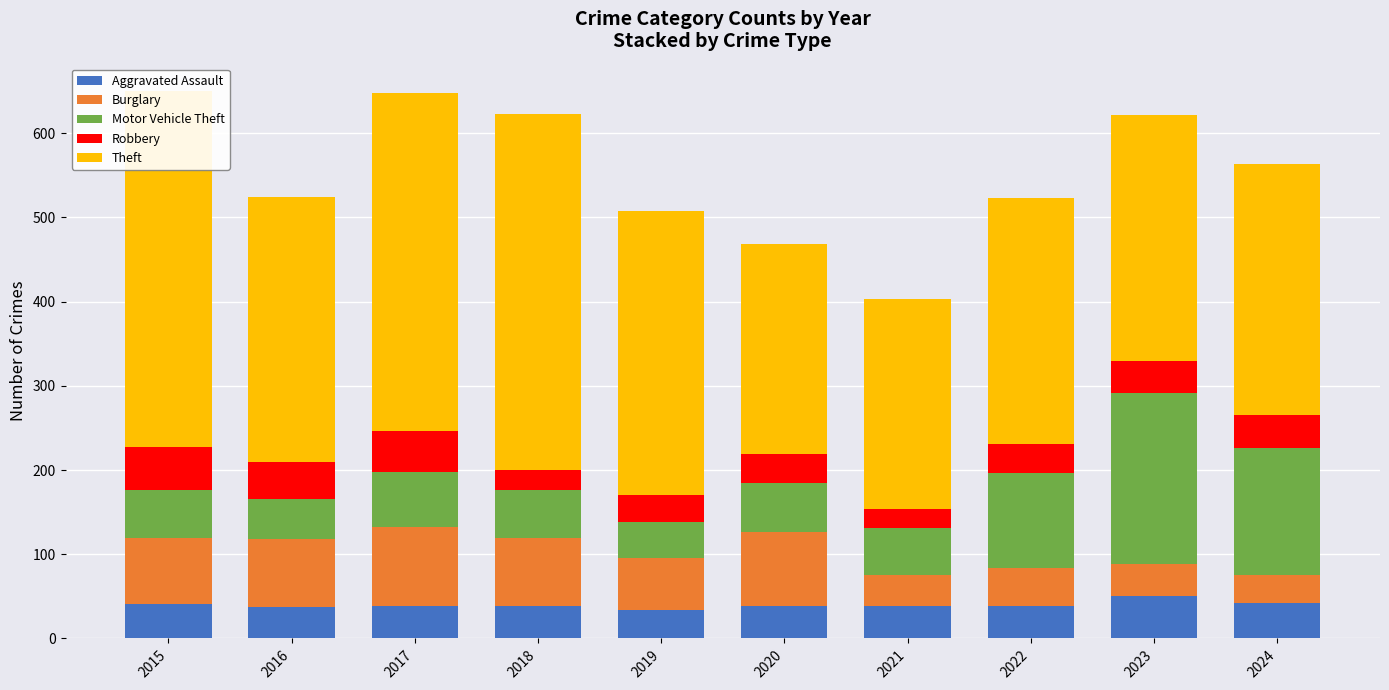

Is it true that Motor Vehicle Theft equals 57 at 2015?

True